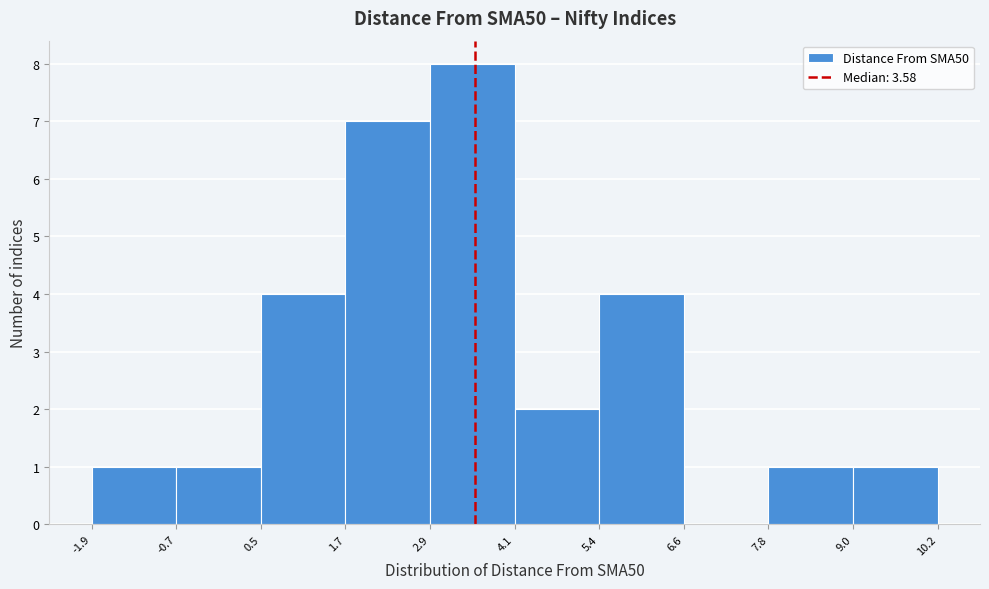

Reading left to right, list every bar in this chart as the range it spans on the x-axis followed by its height. The values are not printed on the chart, so give them approximately, as read against the axis.

-1.9 to -0.7: 1
-0.7 to 0.5: 1
0.5 to 1.7: 4
1.7 to 2.9: 7
2.9 to 4.1: 8
4.1 to 5.4: 2
5.4 to 6.6: 4
6.6 to 7.8: 0
7.8 to 9.0: 1
9.0 to 10.2: 1